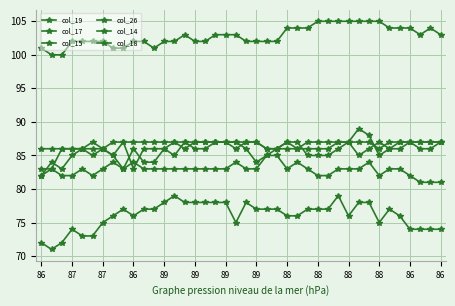

Does the chart display data point markers on the line(s)?

Yes